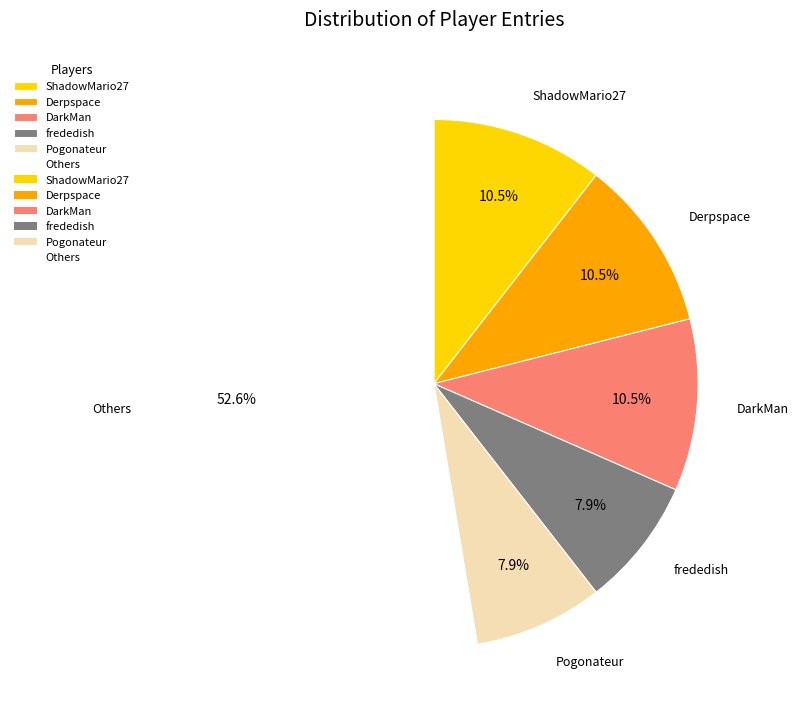

Is it true that Pogonateur is 16% of the pie?

False